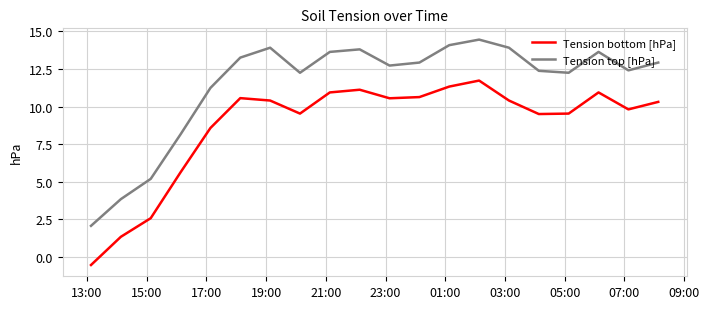

What is the sum of all Tension top [hPa] values?

229.1